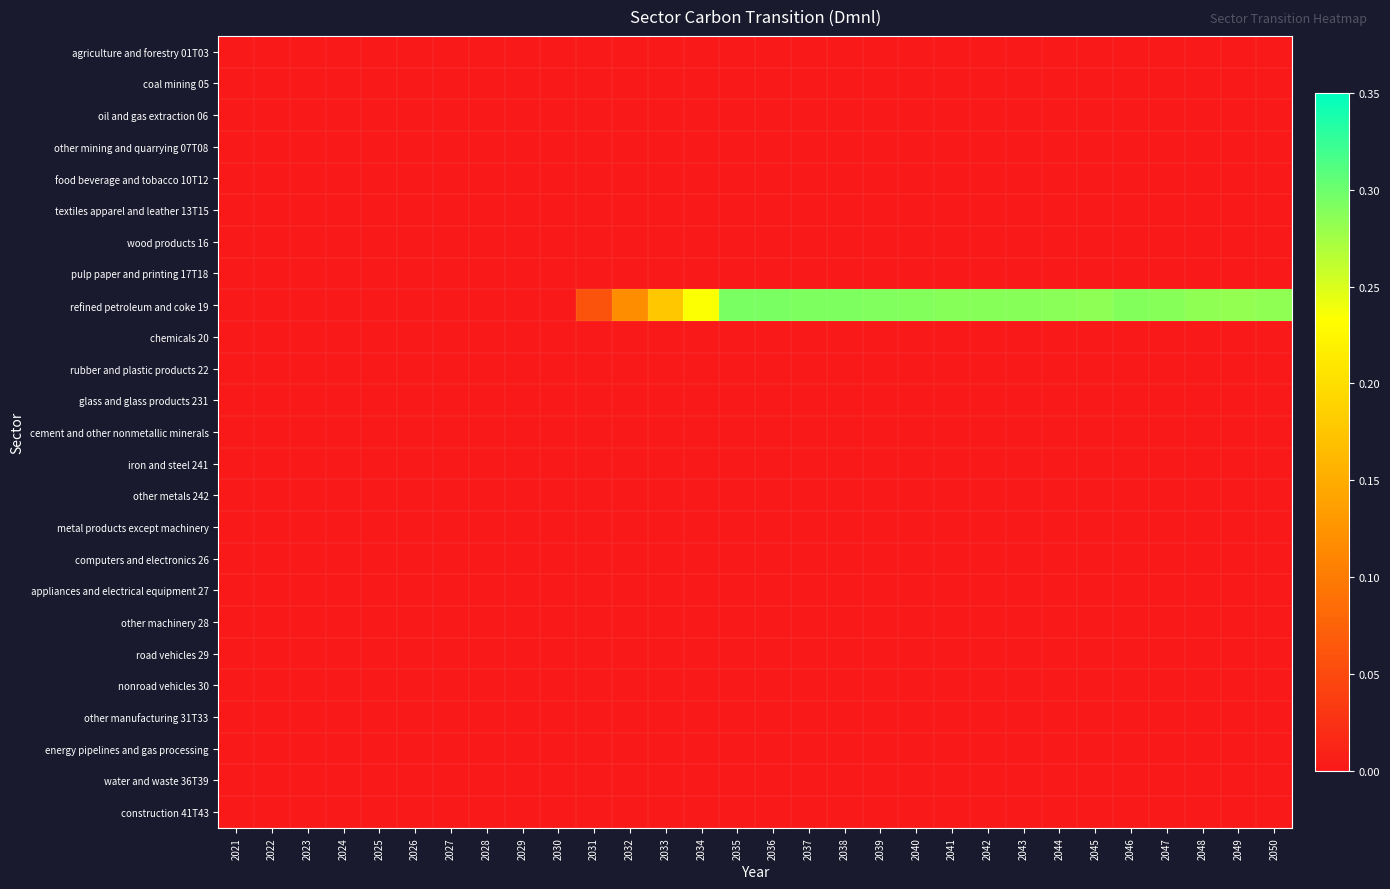

Reading right to left, extract all data points from this chart.

agriculture and forestry 01T03: 2050=0.0	2049=0.0	2048=0.0	2047=0.0	2046=0.0	2045=0.0	2044=0.0	2043=0.0	2042=0.0	2041=0.0	2040=0.0	2039=0.0	2038=0.0	2037=0.0	2036=0.0	2035=0.0	2034=0.0	2033=0.0	2032=0.0	2031=0.0	2030=0.0	2029=0.0	2028=0.0	2027=0.0	2026=0.0	2025=0.0	2024=0.0	2023=0.0	2022=0.0	2021=0.0
coal mining 05: 2050=0.0	2049=0.0	2048=0.0	2047=0.0	2046=0.0	2045=0.0	2044=0.0	2043=0.0	2042=0.0	2041=0.0	2040=0.0	2039=0.0	2038=0.0	2037=0.0	2036=0.0	2035=0.0	2034=0.0	2033=0.0	2032=0.0	2031=0.0	2030=0.0	2029=0.0	2028=0.0	2027=0.0	2026=0.0	2025=0.0	2024=0.0	2023=0.0	2022=0.0	2021=0.0
oil and gas extraction 06: 2050=0.0	2049=0.0	2048=0.0	2047=0.0	2046=0.0	2045=0.0	2044=0.0	2043=0.0	2042=0.0	2041=0.0	2040=0.0	2039=0.0	2038=0.0	2037=0.0	2036=0.0	2035=0.0	2034=0.0	2033=0.0	2032=0.0	2031=0.0	2030=0.0	2029=0.0	2028=0.0	2027=0.0	2026=0.0	2025=0.0	2024=0.0	2023=0.0	2022=0.0	2021=0.0
other mining and quarrying 07T08: 2050=0.0	2049=0.0	2048=0.0	2047=0.0	2046=0.0	2045=0.0	2044=0.0	2043=0.0	2042=0.0	2041=0.0	2040=0.0	2039=0.0	2038=0.0	2037=0.0	2036=0.0	2035=0.0	2034=0.0	2033=0.0	2032=0.0	2031=0.0	2030=0.0	2029=0.0	2028=0.0	2027=0.0	2026=0.0	2025=0.0	2024=0.0	2023=0.0	2022=0.0	2021=0.0
food beverage and tobacco 10T12: 2050=0.0	2049=0.0	2048=0.0	2047=0.0	2046=0.0	2045=0.0	2044=0.0	2043=0.0	2042=0.0	2041=0.0	2040=0.0	2039=0.0	2038=0.0	2037=0.0	2036=0.0	2035=0.0	2034=0.0	2033=0.0	2032=0.0	2031=0.0	2030=0.0	2029=0.0	2028=0.0	2027=0.0	2026=0.0	2025=0.0	2024=0.0	2023=0.0	2022=0.0	2021=0.0
textiles apparel and leather 13T15: 2050=0.0	2049=0.0	2048=0.0	2047=0.0	2046=0.0	2045=0.0	2044=0.0	2043=0.0	2042=0.0	2041=0.0	2040=0.0	2039=0.0	2038=0.0	2037=0.0	2036=0.0	2035=0.0	2034=0.0	2033=0.0	2032=0.0	2031=0.0	2030=0.0	2029=0.0	2028=0.0	2027=0.0	2026=0.0	2025=0.0	2024=0.0	2023=0.0	2022=0.0	2021=0.0
wood products 16: 2050=0.0	2049=0.0	2048=0.0	2047=0.0	2046=0.0	2045=0.0	2044=0.0	2043=0.0	2042=0.0	2041=0.0	2040=0.0	2039=0.0	2038=0.0	2037=0.0	2036=0.0	2035=0.0	2034=0.0	2033=0.0	2032=0.0	2031=0.0	2030=0.0	2029=0.0	2028=0.0	2027=0.0	2026=0.0	2025=0.0	2024=0.0	2023=0.0	2022=0.0	2021=0.0
pulp paper and printing 17T18: 2050=0.0	2049=0.0	2048=0.0	2047=0.0	2046=0.0	2045=0.0	2044=0.0	2043=0.0	2042=0.0	2041=0.0	2040=0.0	2039=0.0	2038=0.0	2037=0.0	2036=0.0	2035=0.0	2034=0.0	2033=0.0	2032=0.0	2031=0.0	2030=0.0	2029=0.0	2028=0.0	2027=0.0	2026=0.0	2025=0.0	2024=0.0	2023=0.0	2022=0.0	2021=0.0
refined petroleum and coke 19: 2050=0.3	2049=0.3	2048=0.3	2047=0.3	2046=0.3	2045=0.3	2044=0.3	2043=0.3	2042=0.3	2041=0.3	2040=0.3	2039=0.3	2038=0.3	2037=0.3	2036=0.3	2035=0.3	2034=0.2	2033=0.2	2032=0.1	2031=0.1	2030=0.0	2029=0.0	2028=0.0	2027=0.0	2026=0.0	2025=0.0	2024=0.0	2023=0.0	2022=0.0	2021=0.0
chemicals 20: 2050=0.0	2049=0.0	2048=0.0	2047=0.0	2046=0.0	2045=0.0	2044=0.0	2043=0.0	2042=0.0	2041=0.0	2040=0.0	2039=0.0	2038=0.0	2037=0.0	2036=0.0	2035=0.0	2034=0.0	2033=0.0	2032=0.0	2031=0.0	2030=0.0	2029=0.0	2028=0.0	2027=0.0	2026=0.0	2025=0.0	2024=0.0	2023=0.0	2022=0.0	2021=0.0
rubber and plastic products 22: 2050=0.0	2049=0.0	2048=0.0	2047=0.0	2046=0.0	2045=0.0	2044=0.0	2043=0.0	2042=0.0	2041=0.0	2040=0.0	2039=0.0	2038=0.0	2037=0.0	2036=0.0	2035=0.0	2034=0.0	2033=0.0	2032=0.0	2031=0.0	2030=0.0	2029=0.0	2028=0.0	2027=0.0	2026=0.0	2025=0.0	2024=0.0	2023=0.0	2022=0.0	2021=0.0
glass and glass products 231: 2050=0.0	2049=0.0	2048=0.0	2047=0.0	2046=0.0	2045=0.0	2044=0.0	2043=0.0	2042=0.0	2041=0.0	2040=0.0	2039=0.0	2038=0.0	2037=0.0	2036=0.0	2035=0.0	2034=0.0	2033=0.0	2032=0.0	2031=0.0	2030=0.0	2029=0.0	2028=0.0	2027=0.0	2026=0.0	2025=0.0	2024=0.0	2023=0.0	2022=0.0	2021=0.0
cement and other nonmetallic minerals: 2050=0.0	2049=0.0	2048=0.0	2047=0.0	2046=0.0	2045=0.0	2044=0.0	2043=0.0	2042=0.0	2041=0.0	2040=0.0	2039=0.0	2038=0.0	2037=0.0	2036=0.0	2035=0.0	2034=0.0	2033=0.0	2032=0.0	2031=0.0	2030=0.0	2029=0.0	2028=0.0	2027=0.0	2026=0.0	2025=0.0	2024=0.0	2023=0.0	2022=0.0	2021=0.0
iron and steel 241: 2050=0.0	2049=0.0	2048=0.0	2047=0.0	2046=0.0	2045=0.0	2044=0.0	2043=0.0	2042=0.0	2041=0.0	2040=0.0	2039=0.0	2038=0.0	2037=0.0	2036=0.0	2035=0.0	2034=0.0	2033=0.0	2032=0.0	2031=0.0	2030=0.0	2029=0.0	2028=0.0	2027=0.0	2026=0.0	2025=0.0	2024=0.0	2023=0.0	2022=0.0	2021=0.0
other metals 242: 2050=0.0	2049=0.0	2048=0.0	2047=0.0	2046=0.0	2045=0.0	2044=0.0	2043=0.0	2042=0.0	2041=0.0	2040=0.0	2039=0.0	2038=0.0	2037=0.0	2036=0.0	2035=0.0	2034=0.0	2033=0.0	2032=0.0	2031=0.0	2030=0.0	2029=0.0	2028=0.0	2027=0.0	2026=0.0	2025=0.0	2024=0.0	2023=0.0	2022=0.0	2021=0.0
metal products except machinery: 2050=0.0	2049=0.0	2048=0.0	2047=0.0	2046=0.0	2045=0.0	2044=0.0	2043=0.0	2042=0.0	2041=0.0	2040=0.0	2039=0.0	2038=0.0	2037=0.0	2036=0.0	2035=0.0	2034=0.0	2033=0.0	2032=0.0	2031=0.0	2030=0.0	2029=0.0	2028=0.0	2027=0.0	2026=0.0	2025=0.0	2024=0.0	2023=0.0	2022=0.0	2021=0.0
computers and electronics 26: 2050=0.0	2049=0.0	2048=0.0	2047=0.0	2046=0.0	2045=0.0	2044=0.0	2043=0.0	2042=0.0	2041=0.0	2040=0.0	2039=0.0	2038=0.0	2037=0.0	2036=0.0	2035=0.0	2034=0.0	2033=0.0	2032=0.0	2031=0.0	2030=0.0	2029=0.0	2028=0.0	2027=0.0	2026=0.0	2025=0.0	2024=0.0	2023=0.0	2022=0.0	2021=0.0
appliances and electrical equipment 27: 2050=0.0	2049=0.0	2048=0.0	2047=0.0	2046=0.0	2045=0.0	2044=0.0	2043=0.0	2042=0.0	2041=0.0	2040=0.0	2039=0.0	2038=0.0	2037=0.0	2036=0.0	2035=0.0	2034=0.0	2033=0.0	2032=0.0	2031=0.0	2030=0.0	2029=0.0	2028=0.0	2027=0.0	2026=0.0	2025=0.0	2024=0.0	2023=0.0	2022=0.0	2021=0.0
other machinery 28: 2050=0.0	2049=0.0	2048=0.0	2047=0.0	2046=0.0	2045=0.0	2044=0.0	2043=0.0	2042=0.0	2041=0.0	2040=0.0	2039=0.0	2038=0.0	2037=0.0	2036=0.0	2035=0.0	2034=0.0	2033=0.0	2032=0.0	2031=0.0	2030=0.0	2029=0.0	2028=0.0	2027=0.0	2026=0.0	2025=0.0	2024=0.0	2023=0.0	2022=0.0	2021=0.0
road vehicles 29: 2050=0.0	2049=0.0	2048=0.0	2047=0.0	2046=0.0	2045=0.0	2044=0.0	2043=0.0	2042=0.0	2041=0.0	2040=0.0	2039=0.0	2038=0.0	2037=0.0	2036=0.0	2035=0.0	2034=0.0	2033=0.0	2032=0.0	2031=0.0	2030=0.0	2029=0.0	2028=0.0	2027=0.0	2026=0.0	2025=0.0	2024=0.0	2023=0.0	2022=0.0	2021=0.0
nonroad vehicles 30: 2050=0.0	2049=0.0	2048=0.0	2047=0.0	2046=0.0	2045=0.0	2044=0.0	2043=0.0	2042=0.0	2041=0.0	2040=0.0	2039=0.0	2038=0.0	2037=0.0	2036=0.0	2035=0.0	2034=0.0	2033=0.0	2032=0.0	2031=0.0	2030=0.0	2029=0.0	2028=0.0	2027=0.0	2026=0.0	2025=0.0	2024=0.0	2023=0.0	2022=0.0	2021=0.0
other manufacturing 31T33: 2050=0.0	2049=0.0	2048=0.0	2047=0.0	2046=0.0	2045=0.0	2044=0.0	2043=0.0	2042=0.0	2041=0.0	2040=0.0	2039=0.0	2038=0.0	2037=0.0	2036=0.0	2035=0.0	2034=0.0	2033=0.0	2032=0.0	2031=0.0	2030=0.0	2029=0.0	2028=0.0	2027=0.0	2026=0.0	2025=0.0	2024=0.0	2023=0.0	2022=0.0	2021=0.0
energy pipelines and gas processing: 2050=0.0	2049=0.0	2048=0.0	2047=0.0	2046=0.0	2045=0.0	2044=0.0	2043=0.0	2042=0.0	2041=0.0	2040=0.0	2039=0.0	2038=0.0	2037=0.0	2036=0.0	2035=0.0	2034=0.0	2033=0.0	2032=0.0	2031=0.0	2030=0.0	2029=0.0	2028=0.0	2027=0.0	2026=0.0	2025=0.0	2024=0.0	2023=0.0	2022=0.0	2021=0.0
water and waste 36T39: 2050=0.0	2049=0.0	2048=0.0	2047=0.0	2046=0.0	2045=0.0	2044=0.0	2043=0.0	2042=0.0	2041=0.0	2040=0.0	2039=0.0	2038=0.0	2037=0.0	2036=0.0	2035=0.0	2034=0.0	2033=0.0	2032=0.0	2031=0.0	2030=0.0	2029=0.0	2028=0.0	2027=0.0	2026=0.0	2025=0.0	2024=0.0	2023=0.0	2022=0.0	2021=0.0
construction 41T43: 2050=0.0	2049=0.0	2048=0.0	2047=0.0	2046=0.0	2045=0.0	2044=0.0	2043=0.0	2042=0.0	2041=0.0	2040=0.0	2039=0.0	2038=0.0	2037=0.0	2036=0.0	2035=0.0	2034=0.0	2033=0.0	2032=0.0	2031=0.0	2030=0.0	2029=0.0	2028=0.0	2027=0.0	2026=0.0	2025=0.0	2024=0.0	2023=0.0	2022=0.0	2021=0.0